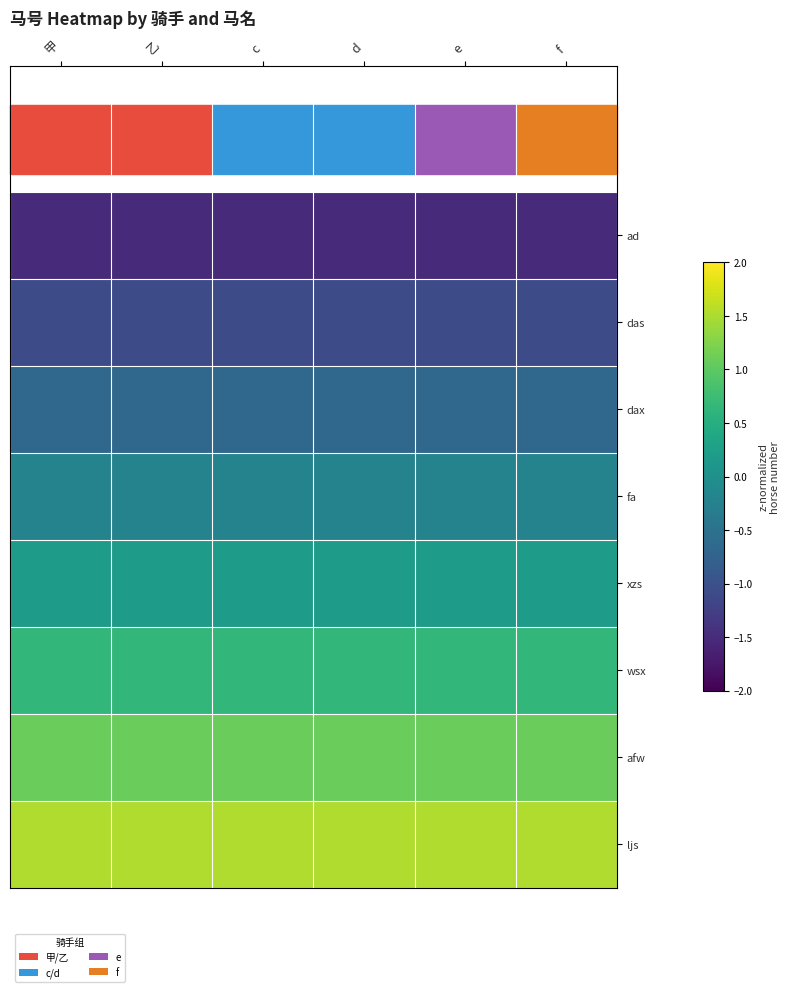

At which category is the sum across all series the highest?

甲